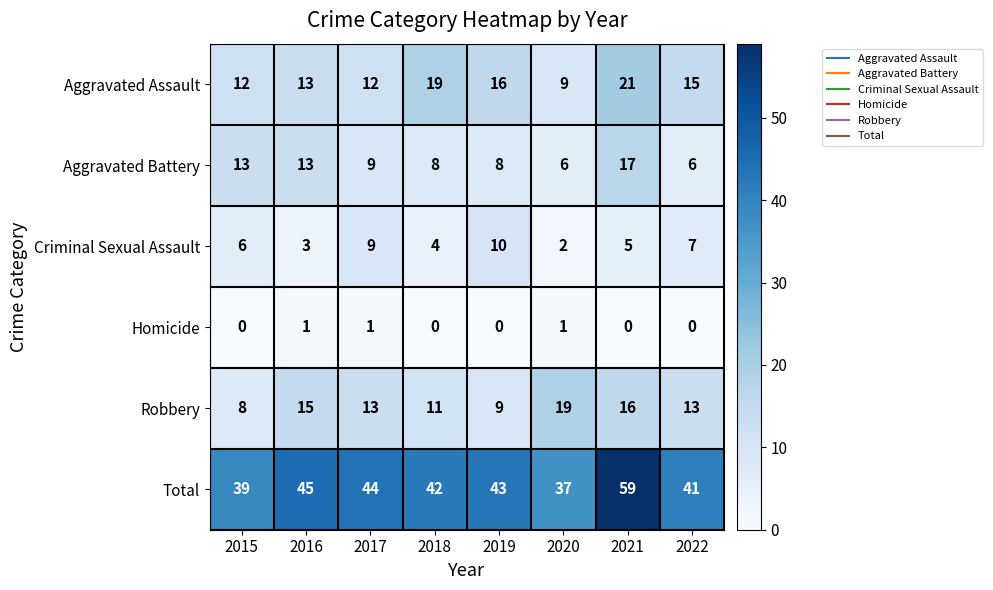

What is the difference between the highest and lowest values at 2016?

44